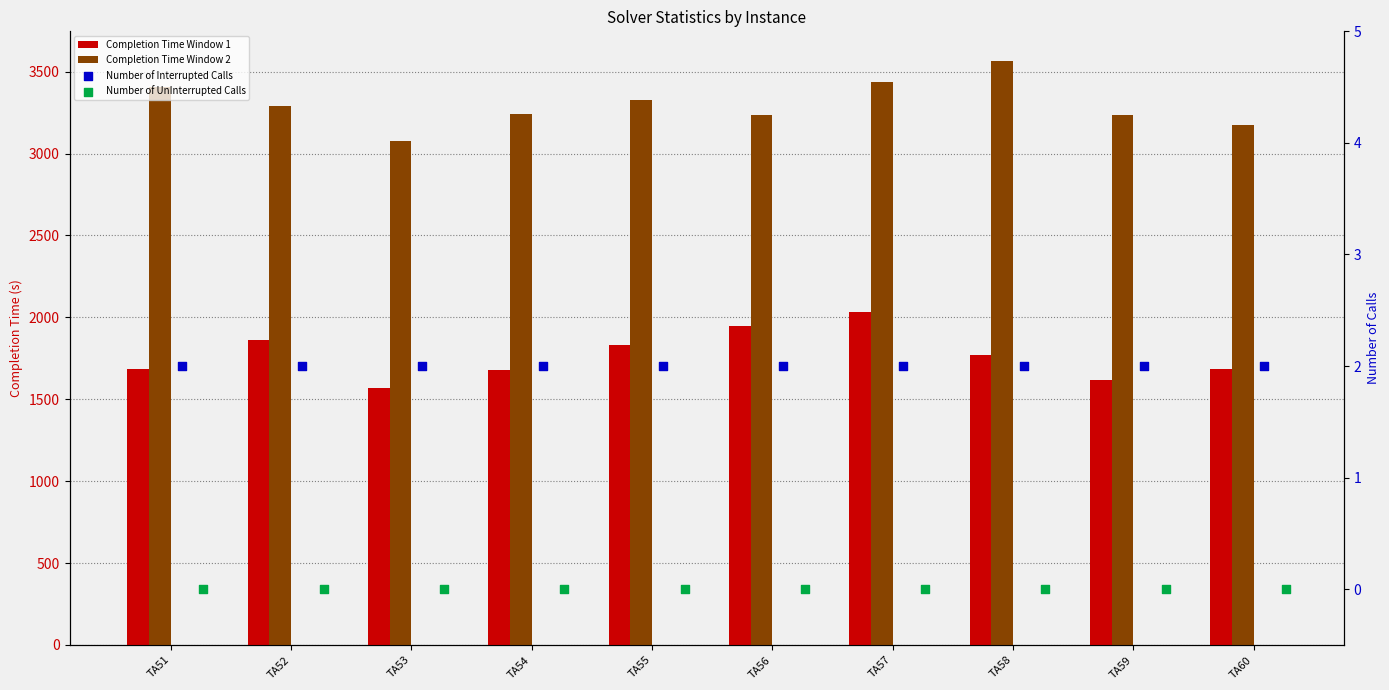

Is the value of Completion Time Window 2 at TA57 greater than the value of Number of Interrupted Calls at TA53?

Yes